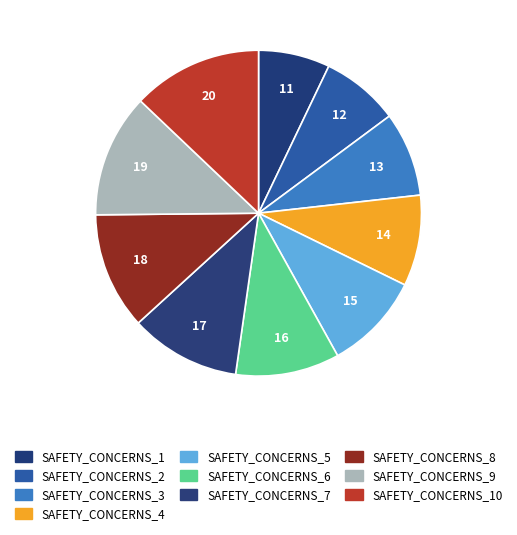

How many slices are in this pie chart?

10